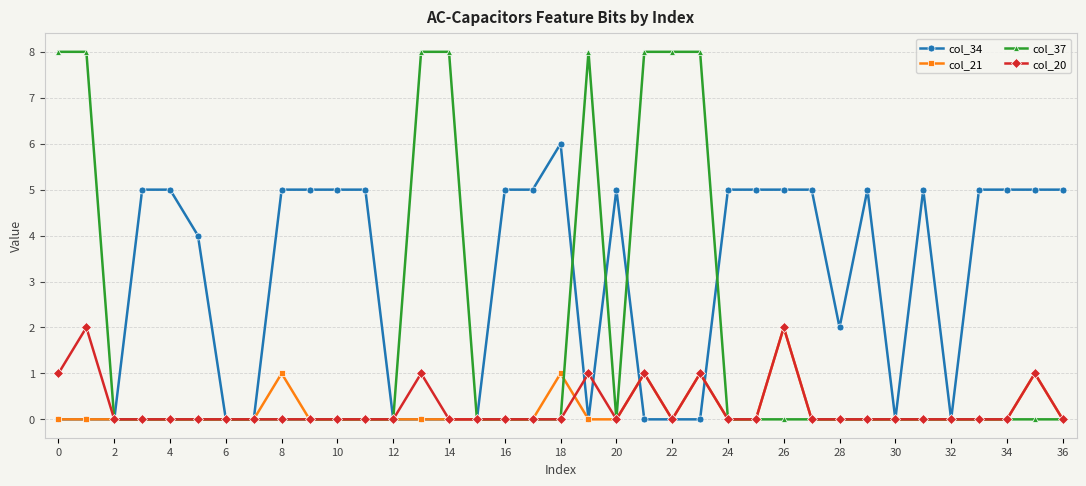

What is the greatest value displayed?

8